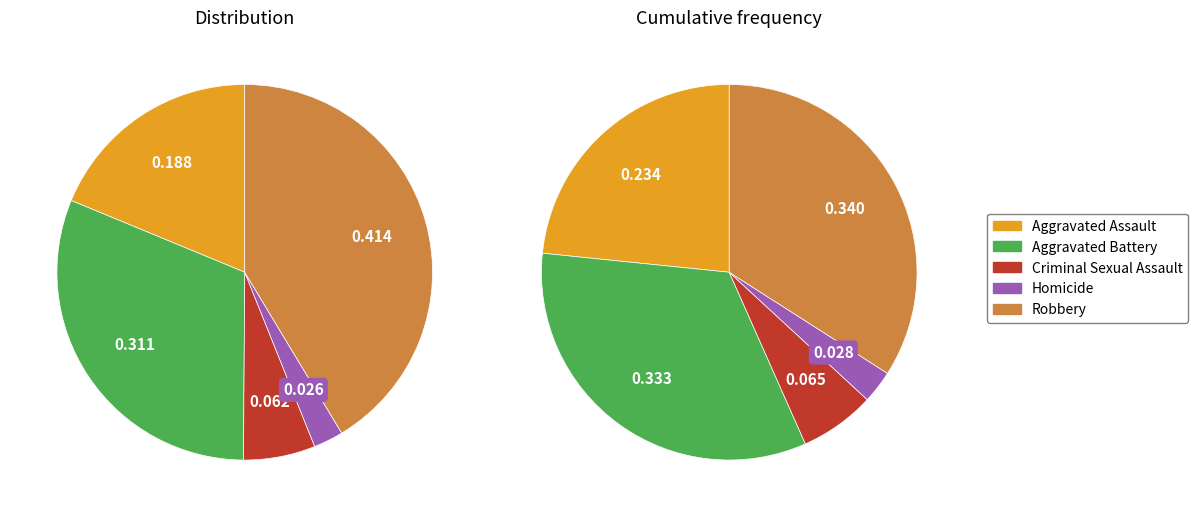

What is the largest slice in the pie chart?

Robbery